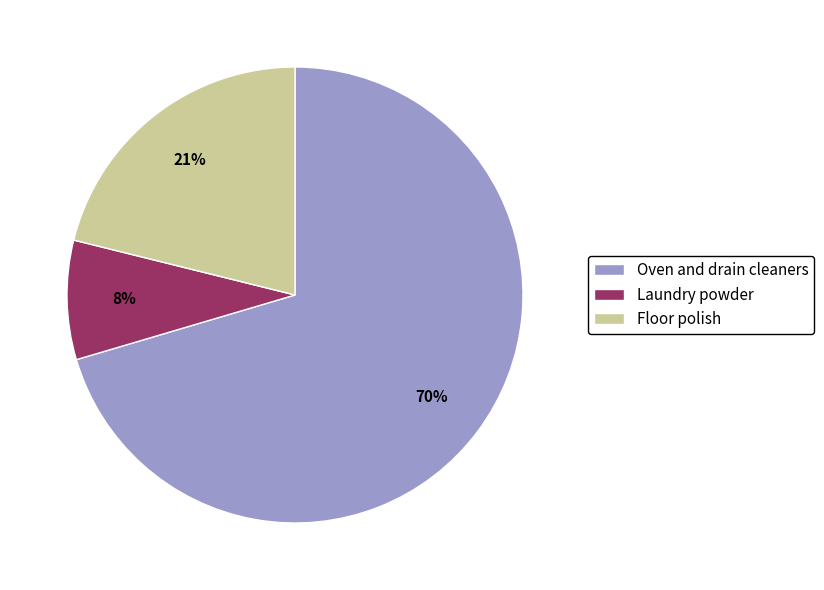

How many segments does this pie chart have?

3